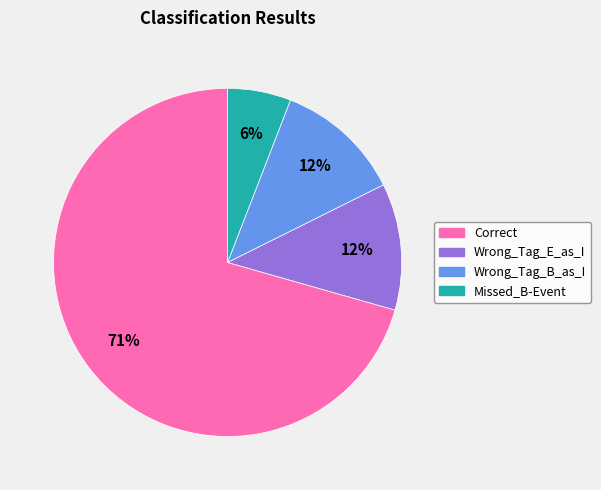

Count the number of slices in the pie.

4